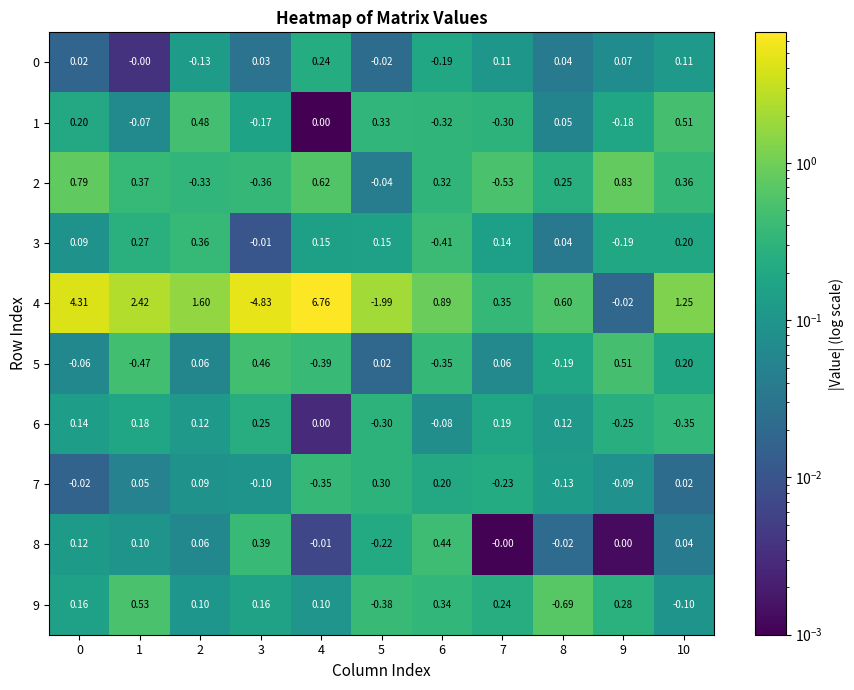

Which series changed the most between 1 and 9?

4